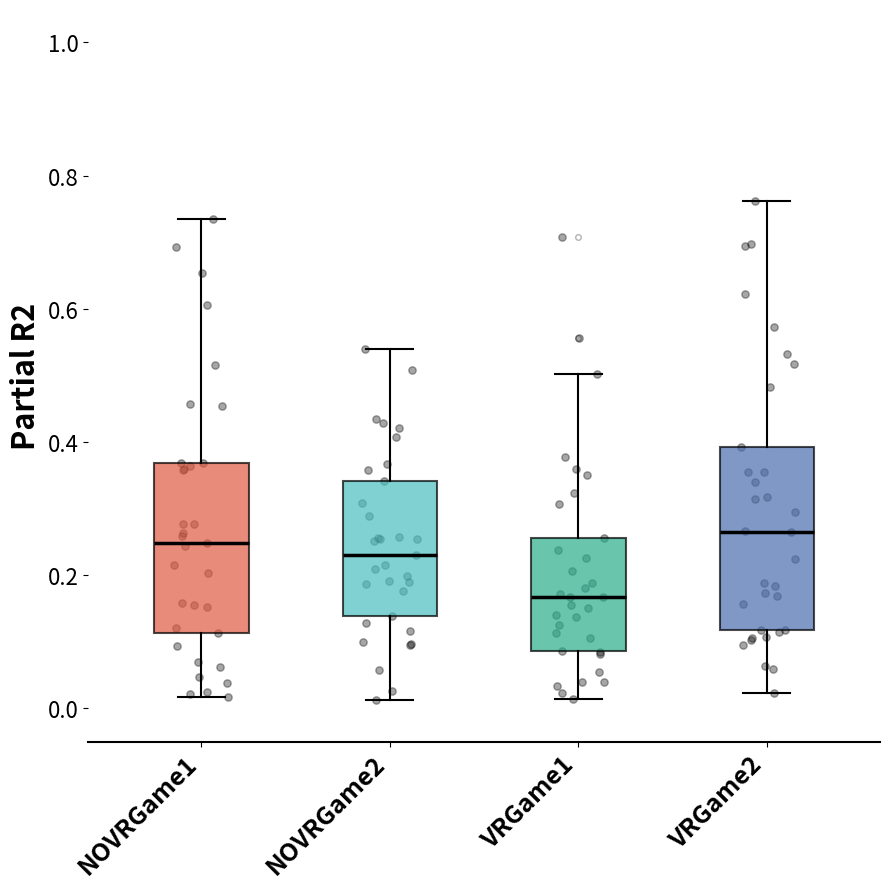

Reading left to right, transcribe this box plot: for each box, give where its median line is, the range the box spans, and where its two whiskers end, as read against the y-axis. The values are not printed on the chart, so give them approximately, as read against the axis.

NOVRGame1: median 0.24, box 0.12 to 0.36, whiskers 0.02 to 0.74
NOVRGame2: median 0.24, box 0.14 to 0.34, whiskers 0.02 to 0.54
VRGame1: median 0.16, box 0.08 to 0.26, whiskers 0.02 to 0.50
VRGame2: median 0.26, box 0.12 to 0.40, whiskers 0.02 to 0.76